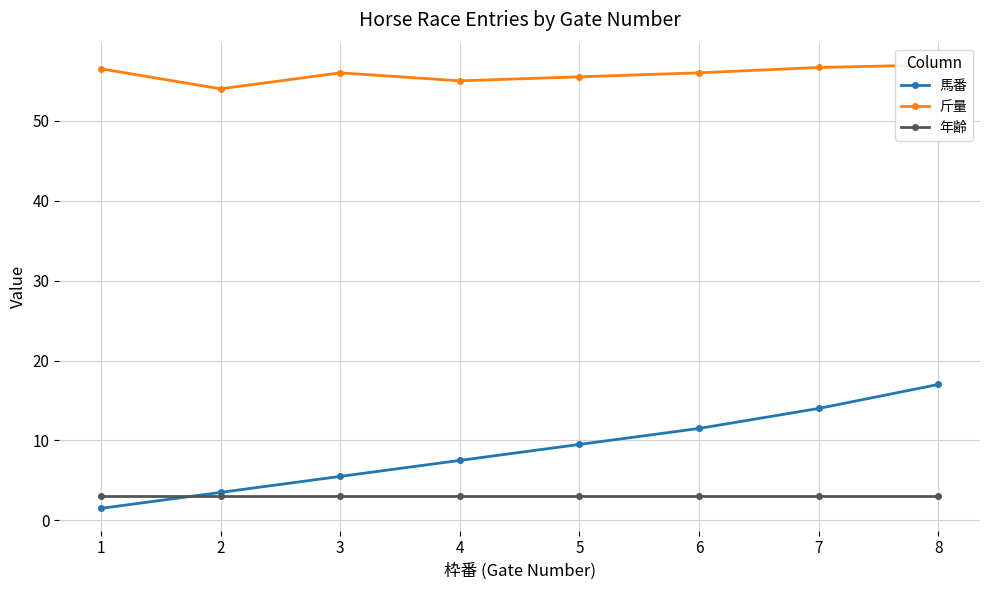

Reading left to right, transcribe all the data shown in this chart.

馬番: 1.5	3.5	5.5	7.5	9.5	11.5	14.0	17.0
斤量: 56.5	54.0	56.0	55.0	55.5	56.0	56.7	57.0
年齢: 3.0	3.0	3.0	3.0	3.0	3.0	3.0	3.0